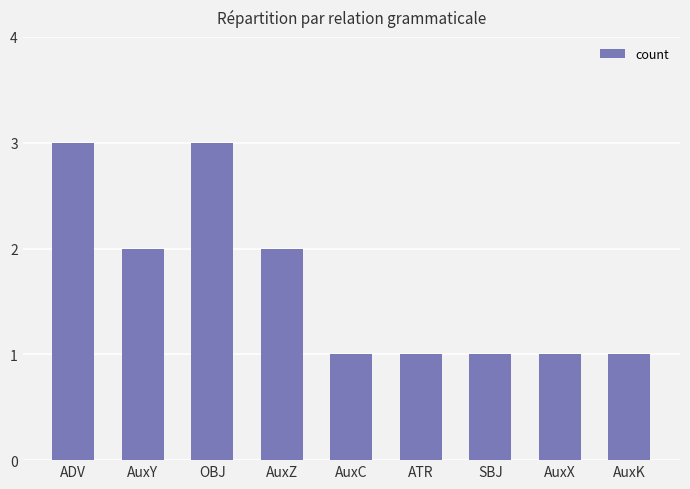

The value at SBJ is 2. True or false?

False